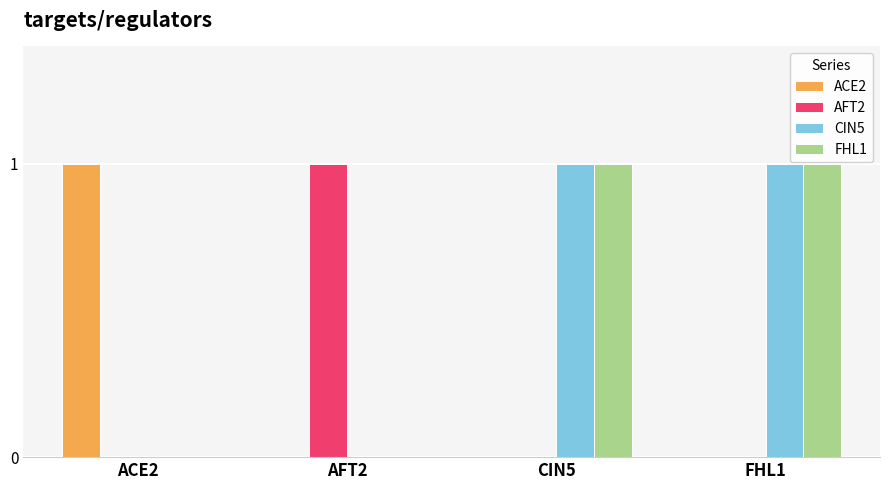

The FHL1 series shows -1 at ACE2. True or false?

False